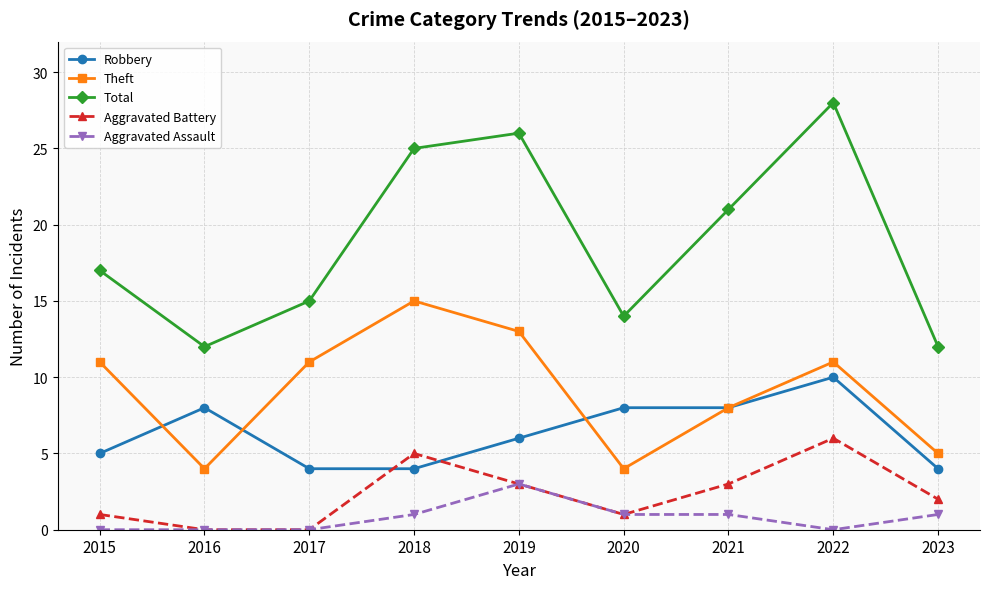

Count the Robbery values in the range 4 to 8.

8